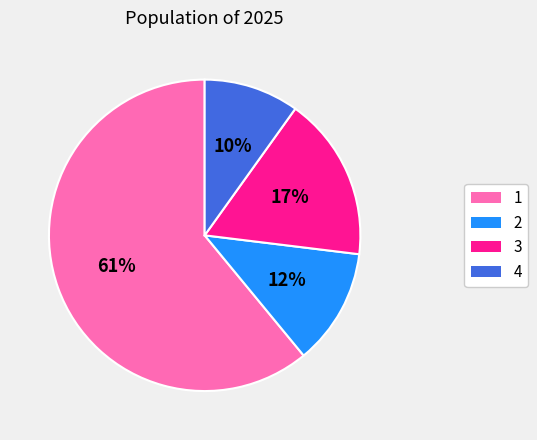

Count the number of slices in the pie.

4